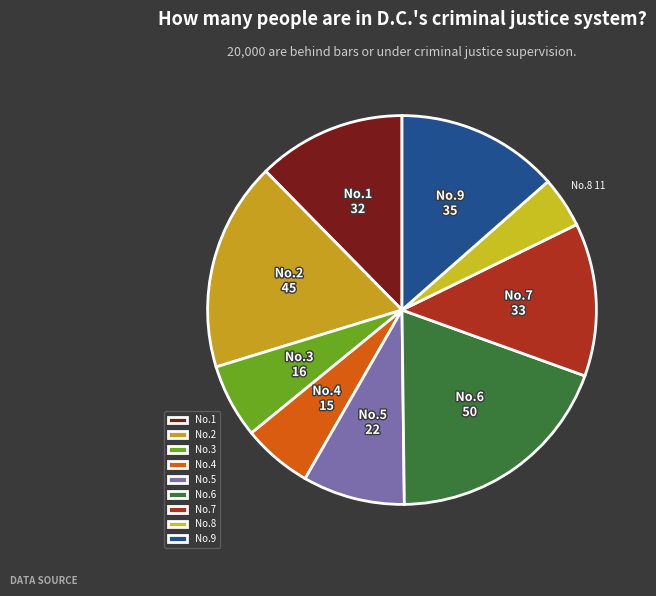

Do No.2 and No.1 together represent more than half of the pie?

No